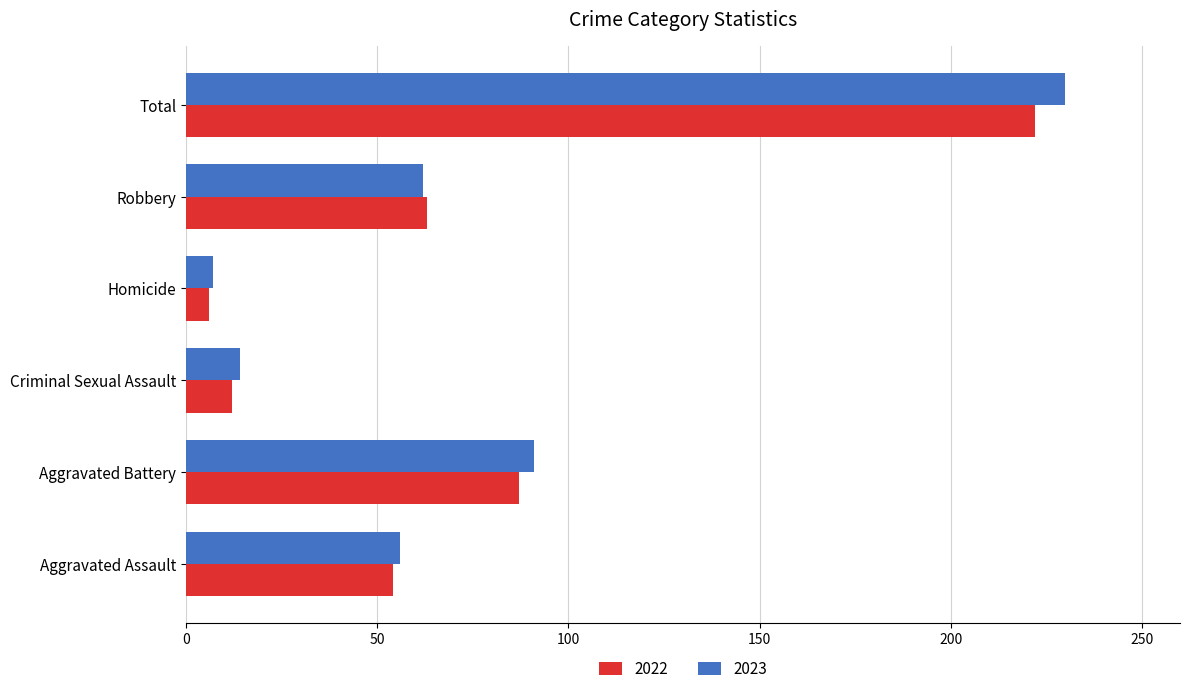

What is the sum of all 2022 values?

444